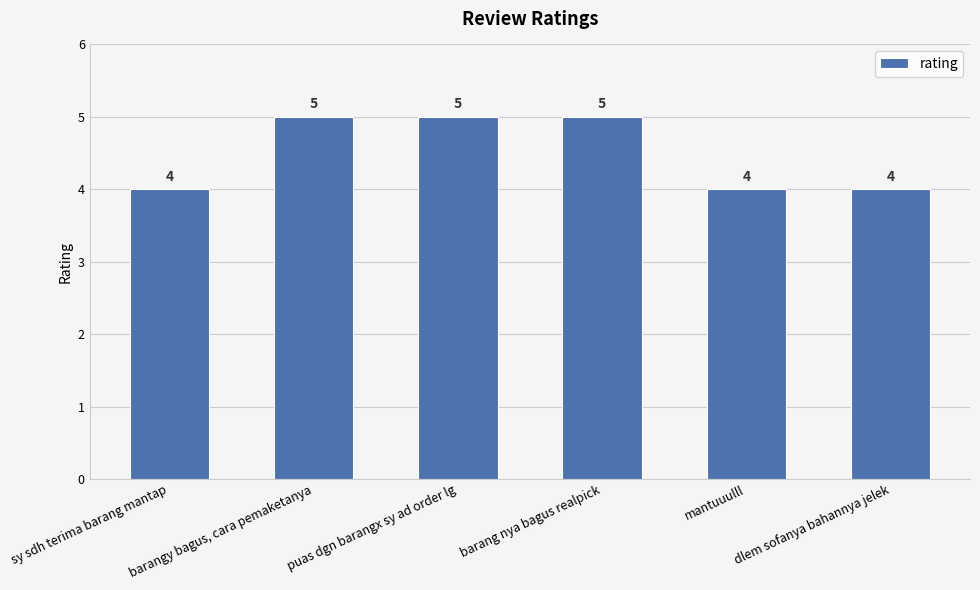

Is it true that the value at barangy bagus, cara pemaketanya is 5?

True